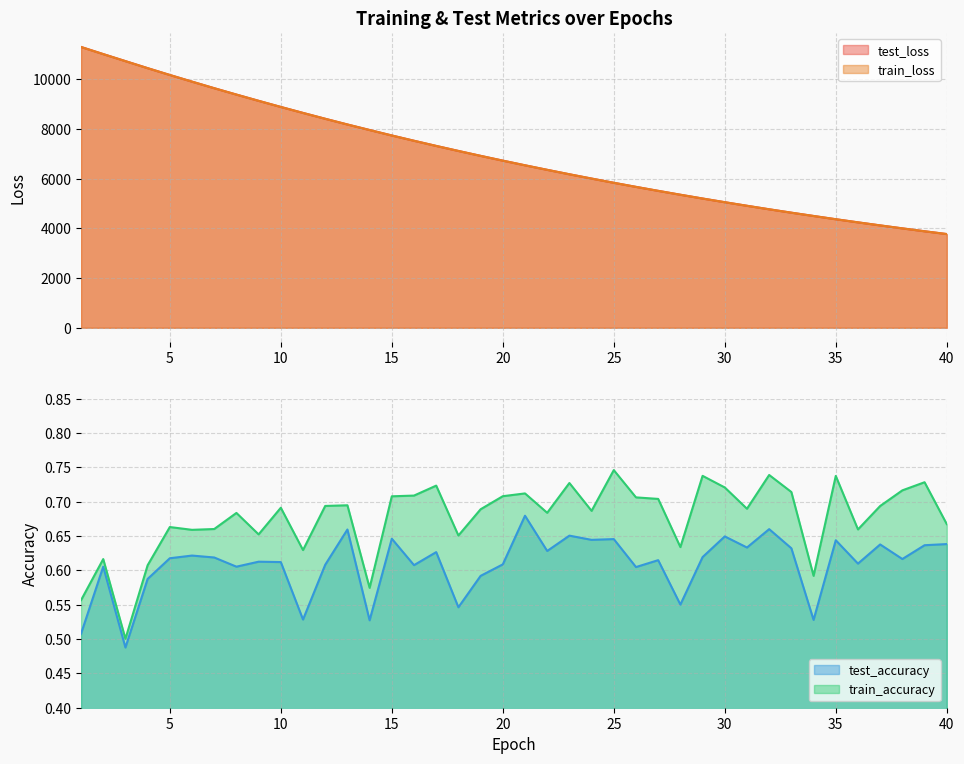

At which category does train_accuracy reach its first local valley?

3